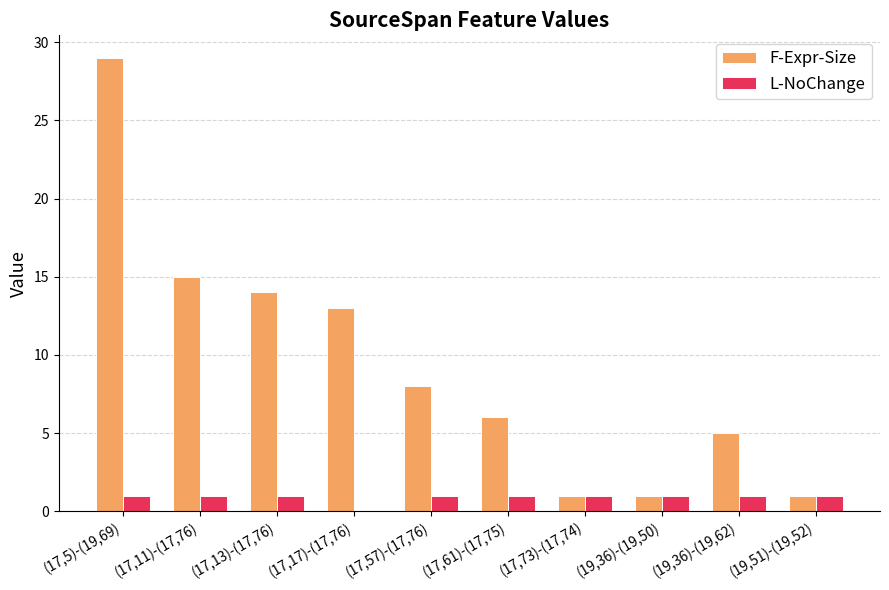

What is the average value of the L-NoChange series?

1